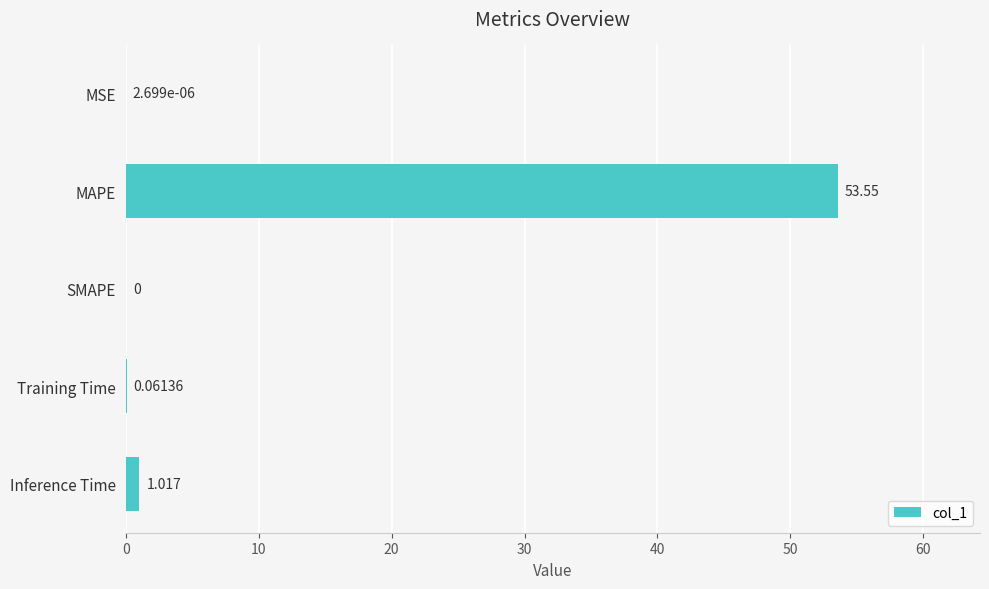

Which has a higher value, SMAPE or Inference Time?

Inference Time